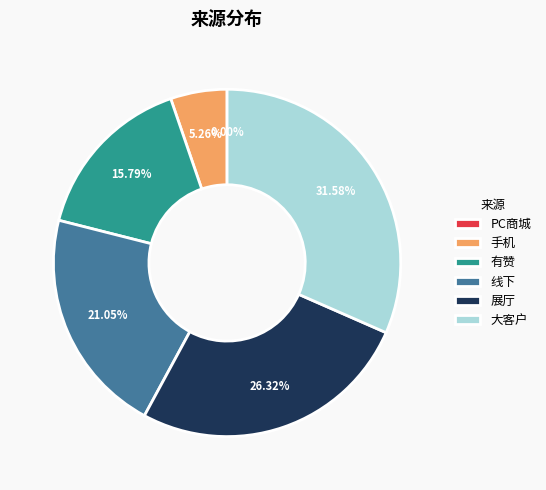

Do PC商城 and 有赞 together represent more than half of the pie?

No